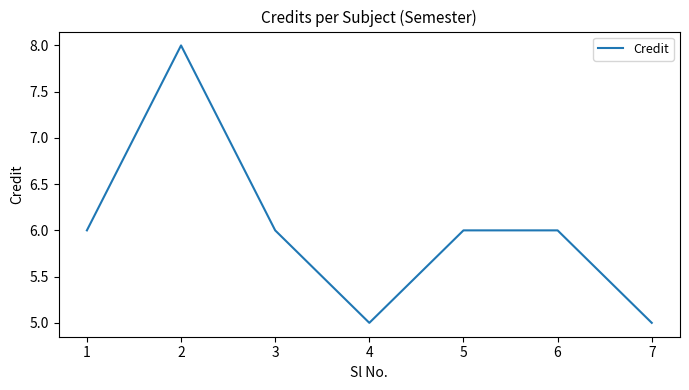

Reading left to right, what are all the values shown in this chart?

1=6	2=8	3=6	4=5	5=6	6=6	7=5